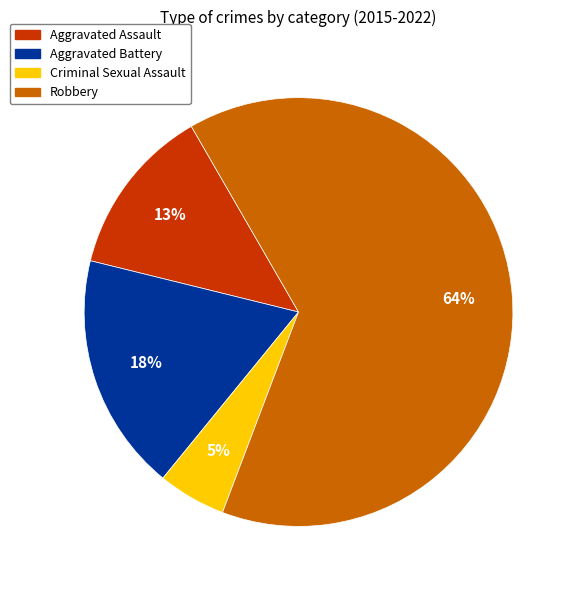

How many slices are in this pie chart?

4